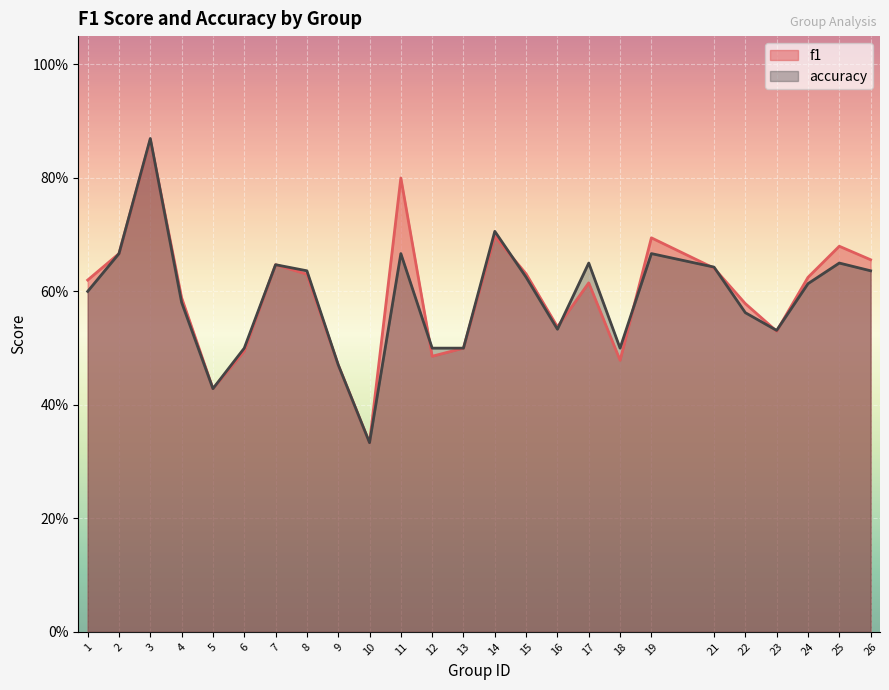

How many categories are shown in the chart?

25